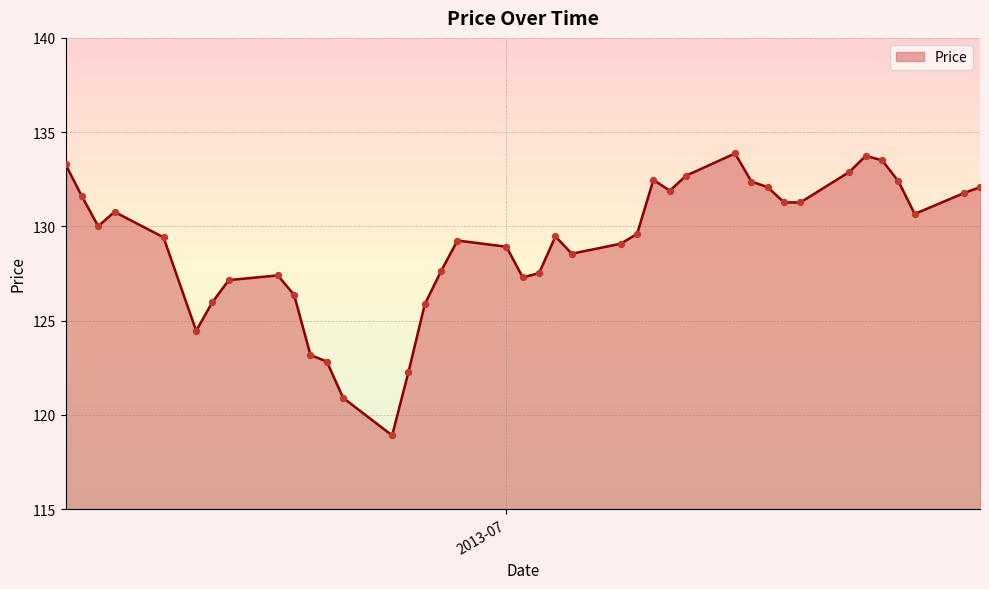

What is the difference between the maximum and minimum values?

15.0